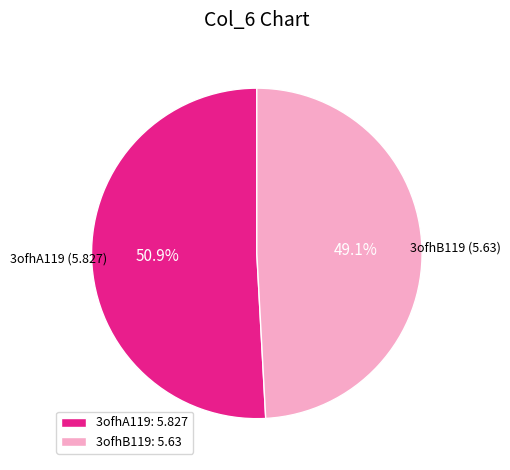

To the nearest percent, what is the average slice percentage?

50%